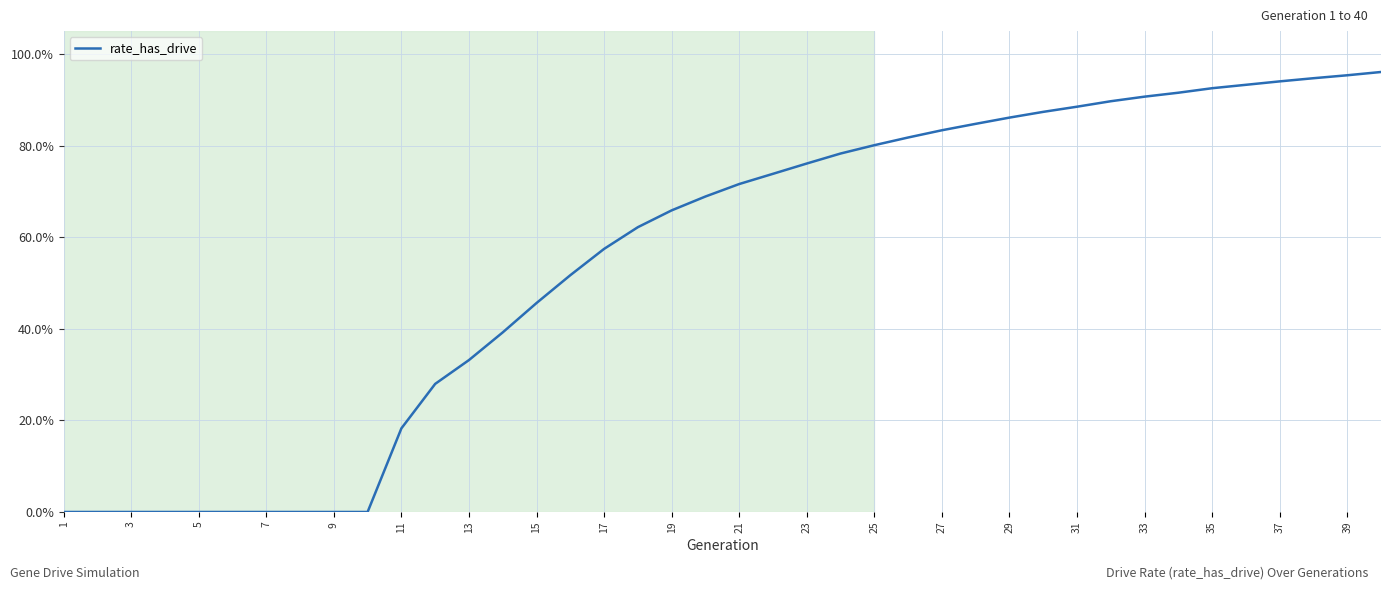

What is the value of the 14th point from the left?

0.4